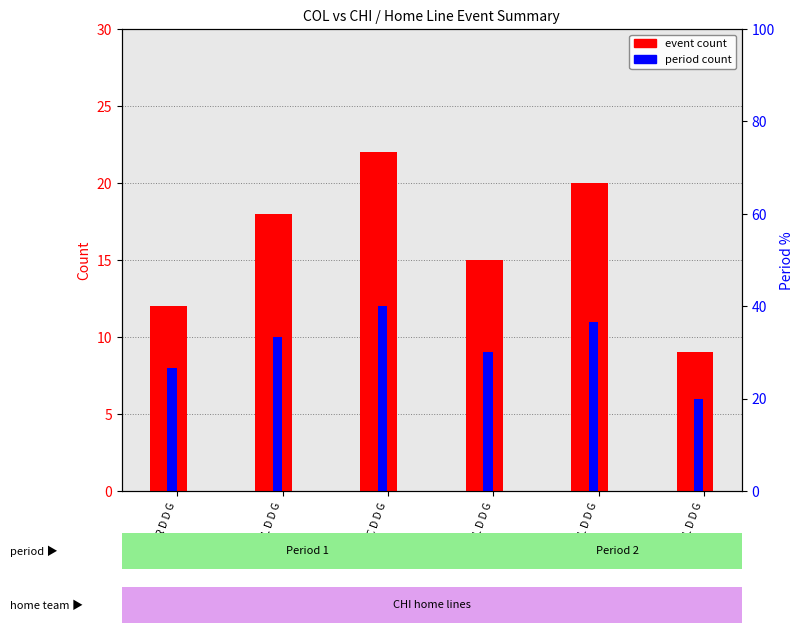

Rank the series by their maximum value, from lowest to highest.

period count, event count